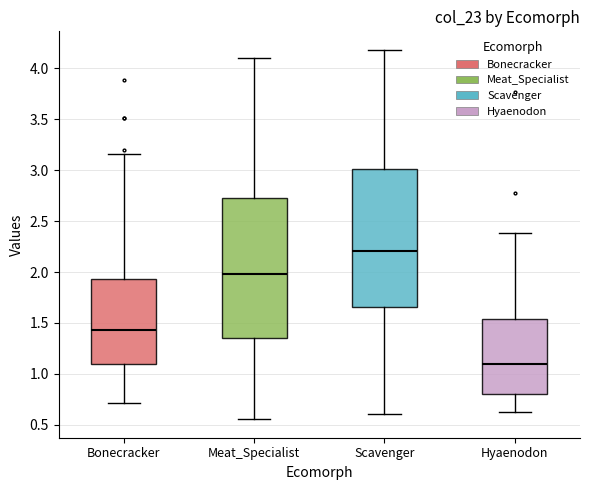

Where does the lower whisker of the box for Scavenger end on the y-axis? The values are not printed on the chart, so give them approximately, as read against the axis.

0.60